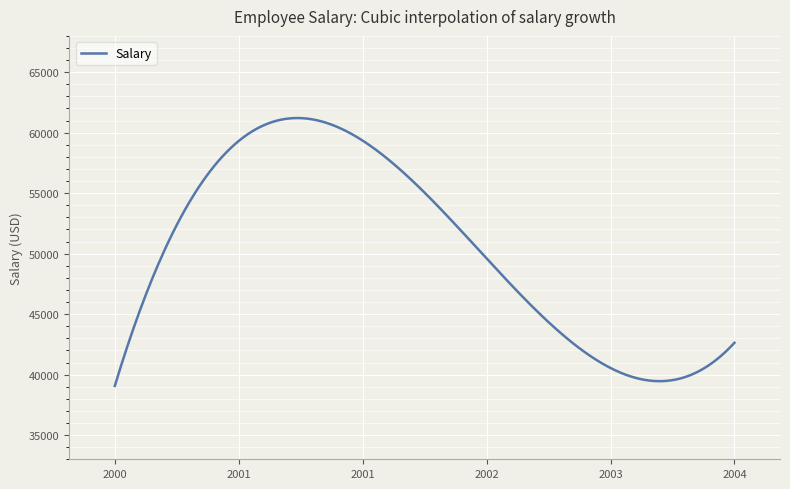

What is the difference between the maximum and minimum values?

22142.2